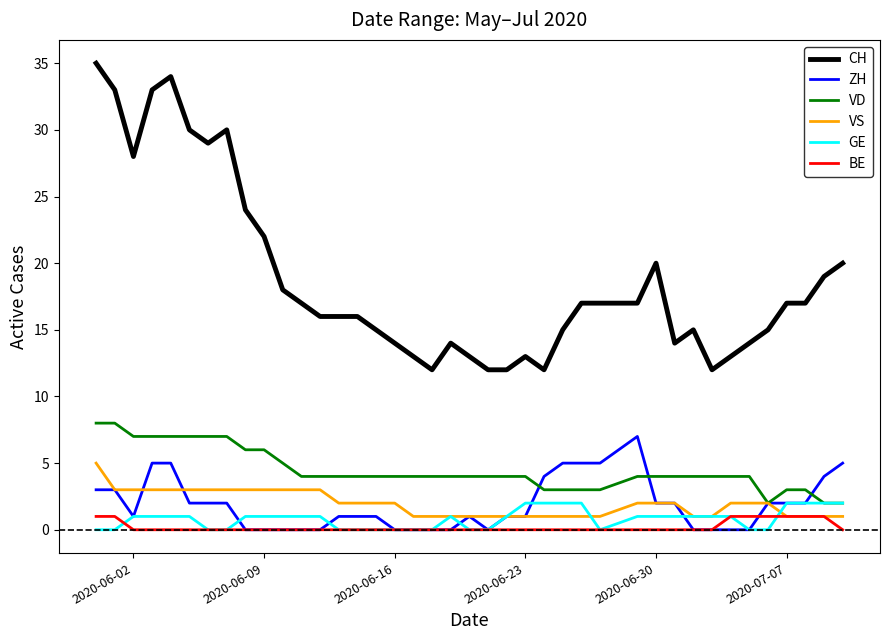

Does the chart display data point markers on the line(s)?

No